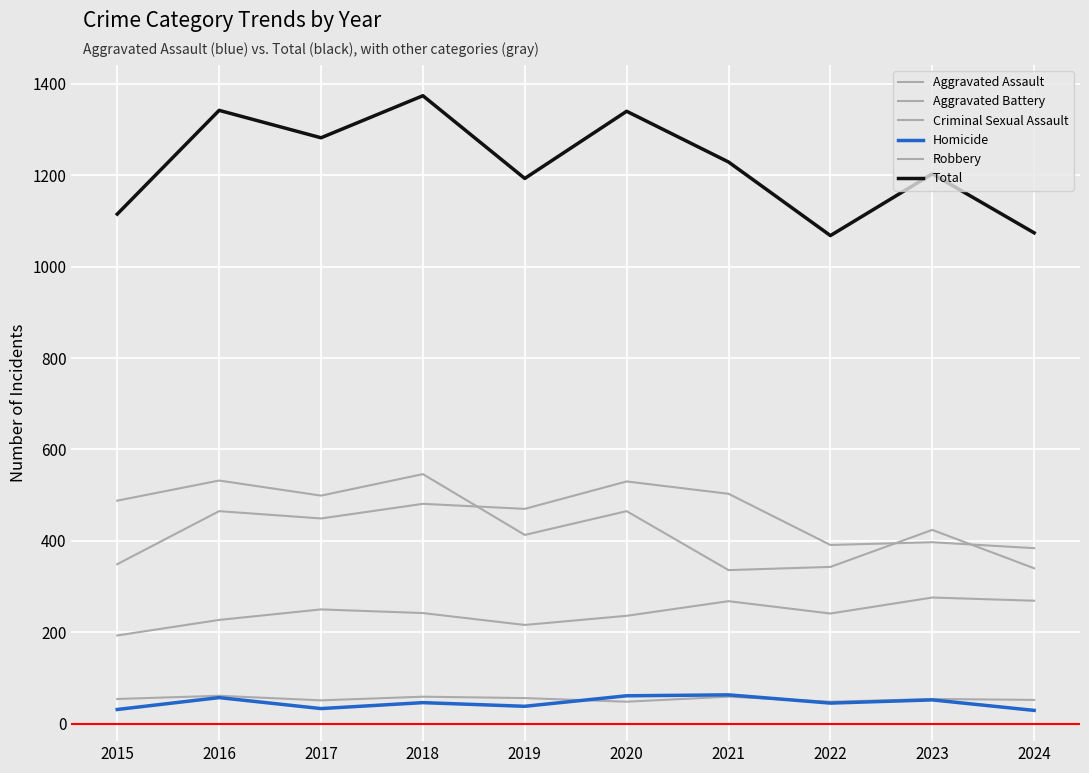

What is the sum of the Homicide values at 2023 and 2019?

90